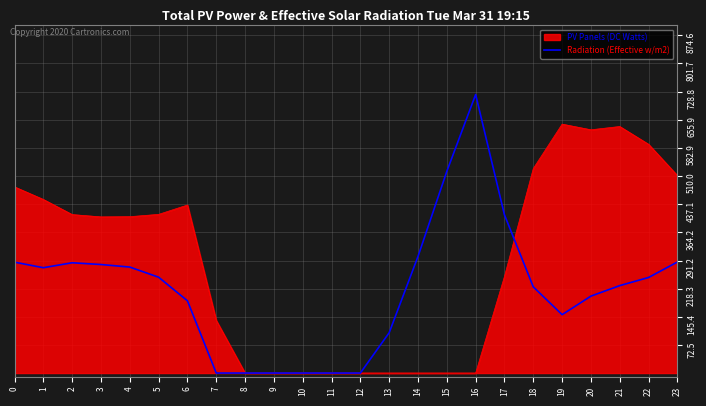

The value of PV Panels (DC Watts) at 1 is 756.1. True or false?

False